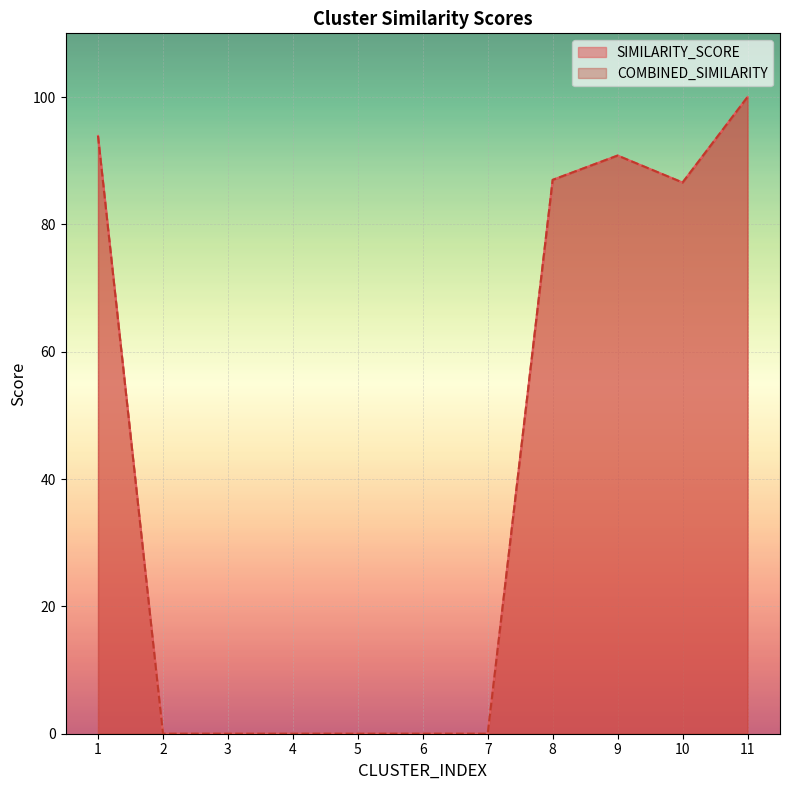

Is the value of COMBINED_SIMILARITY at 8 greater than the value of SIMILARITY_SCORE at 8?

No